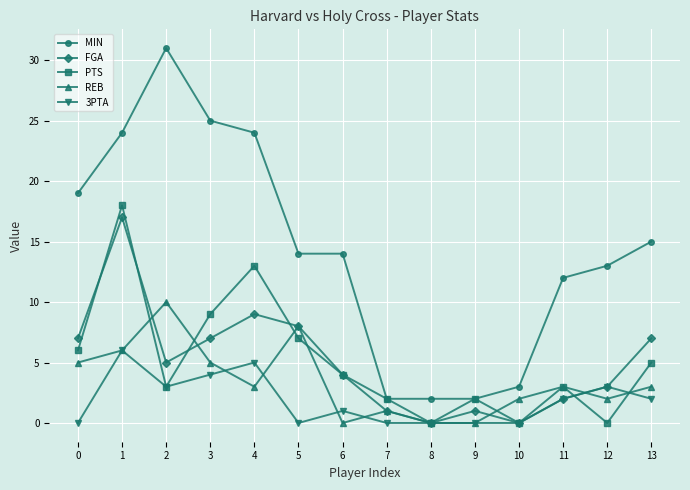

What is the greatest value displayed?

31